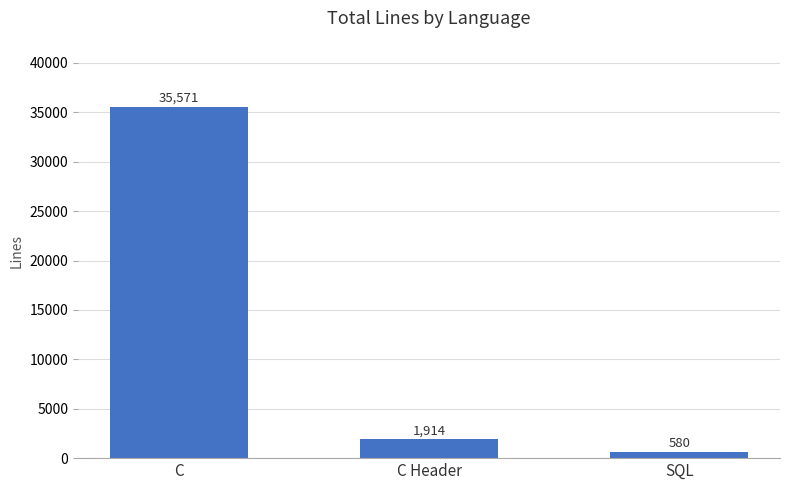

What is the value of the 1st bar from the left?

35571